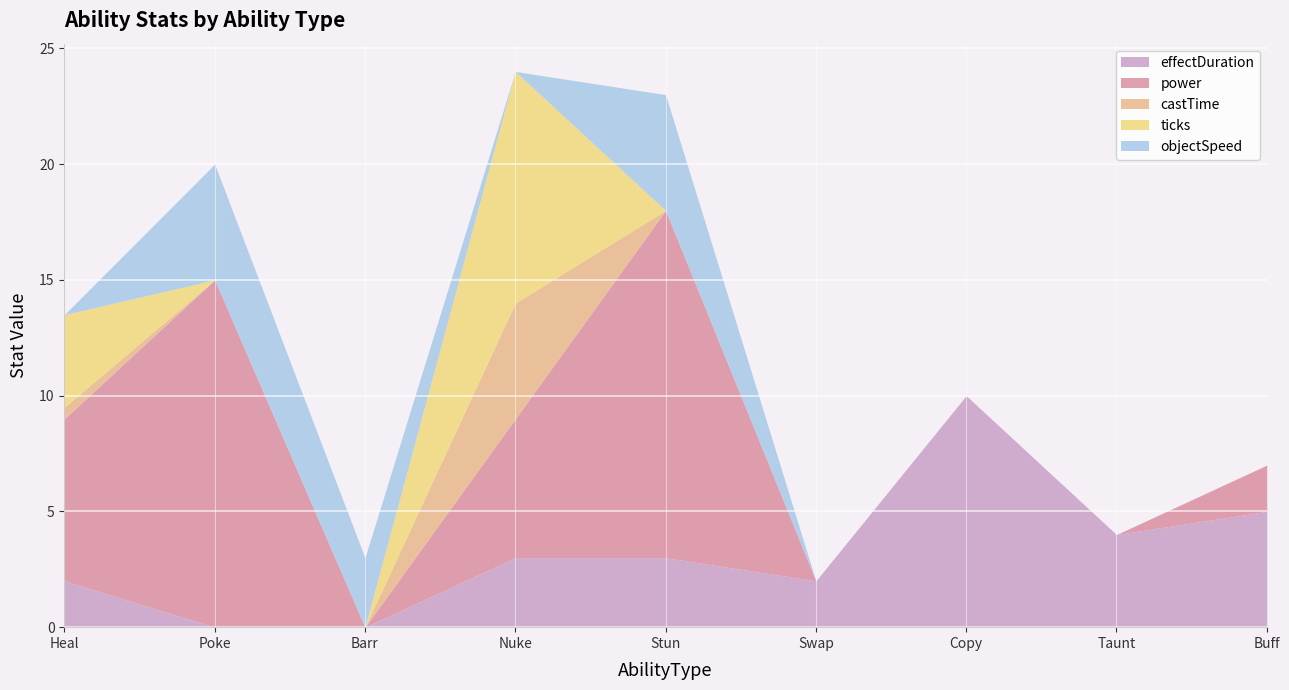

Which series has the widest spread of values?

power